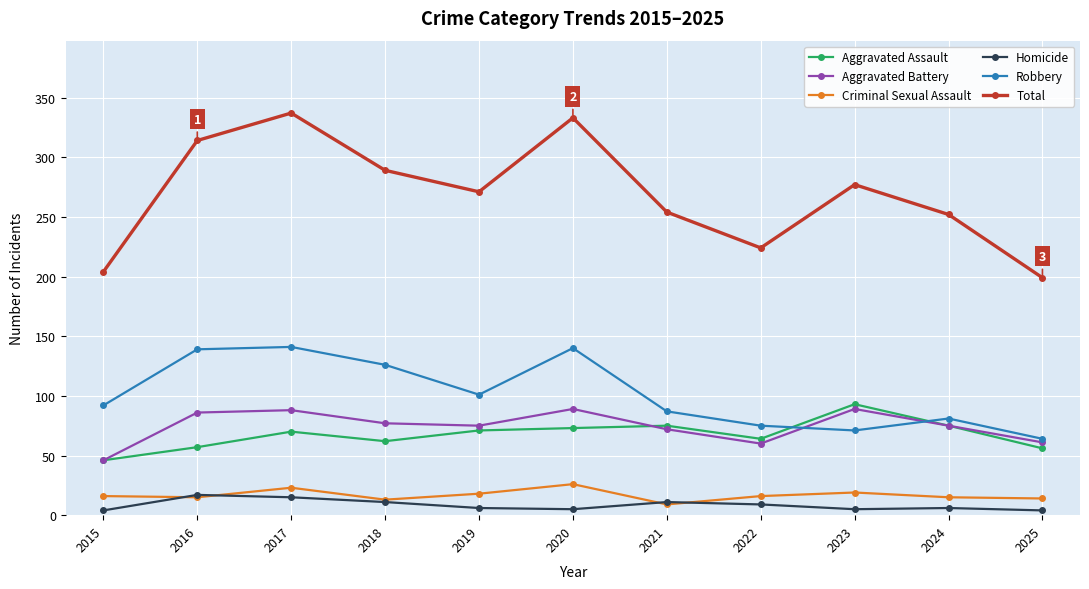

What is the sum of all Aggravated Battery values?

818